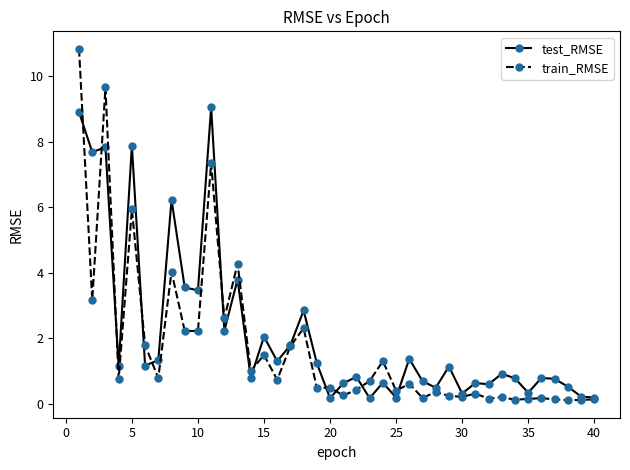

List the series in order of their peak value, lowest first.

test_RMSE, train_RMSE